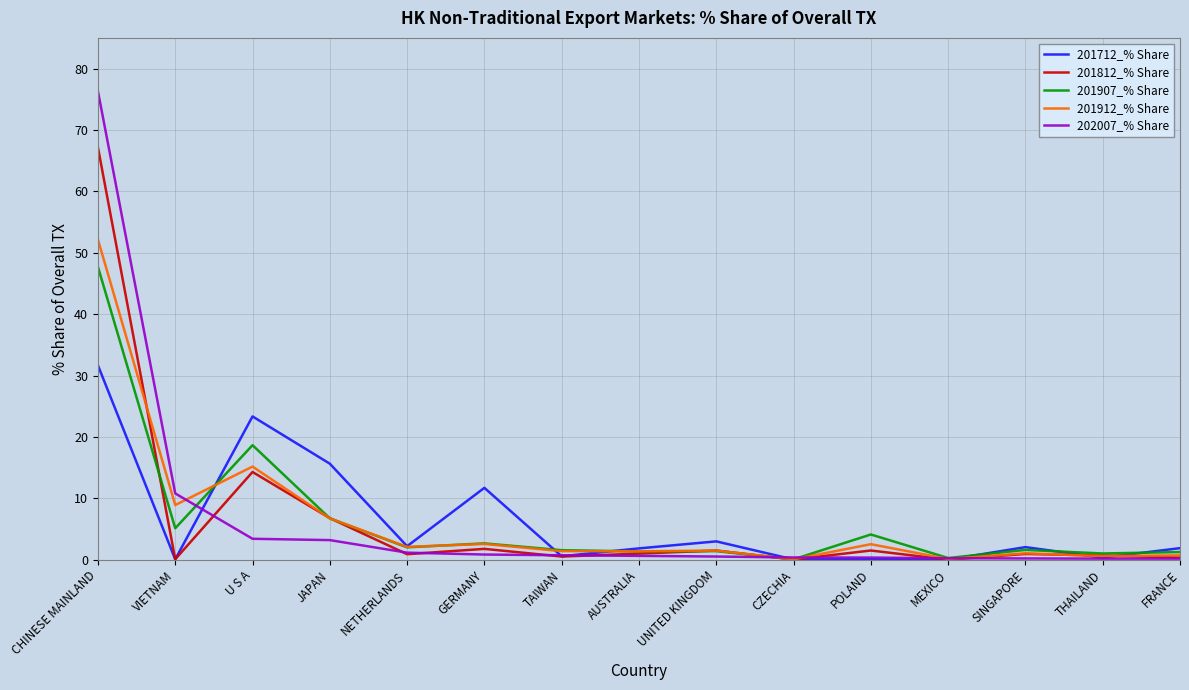

What position from the left is GERMANY?

6